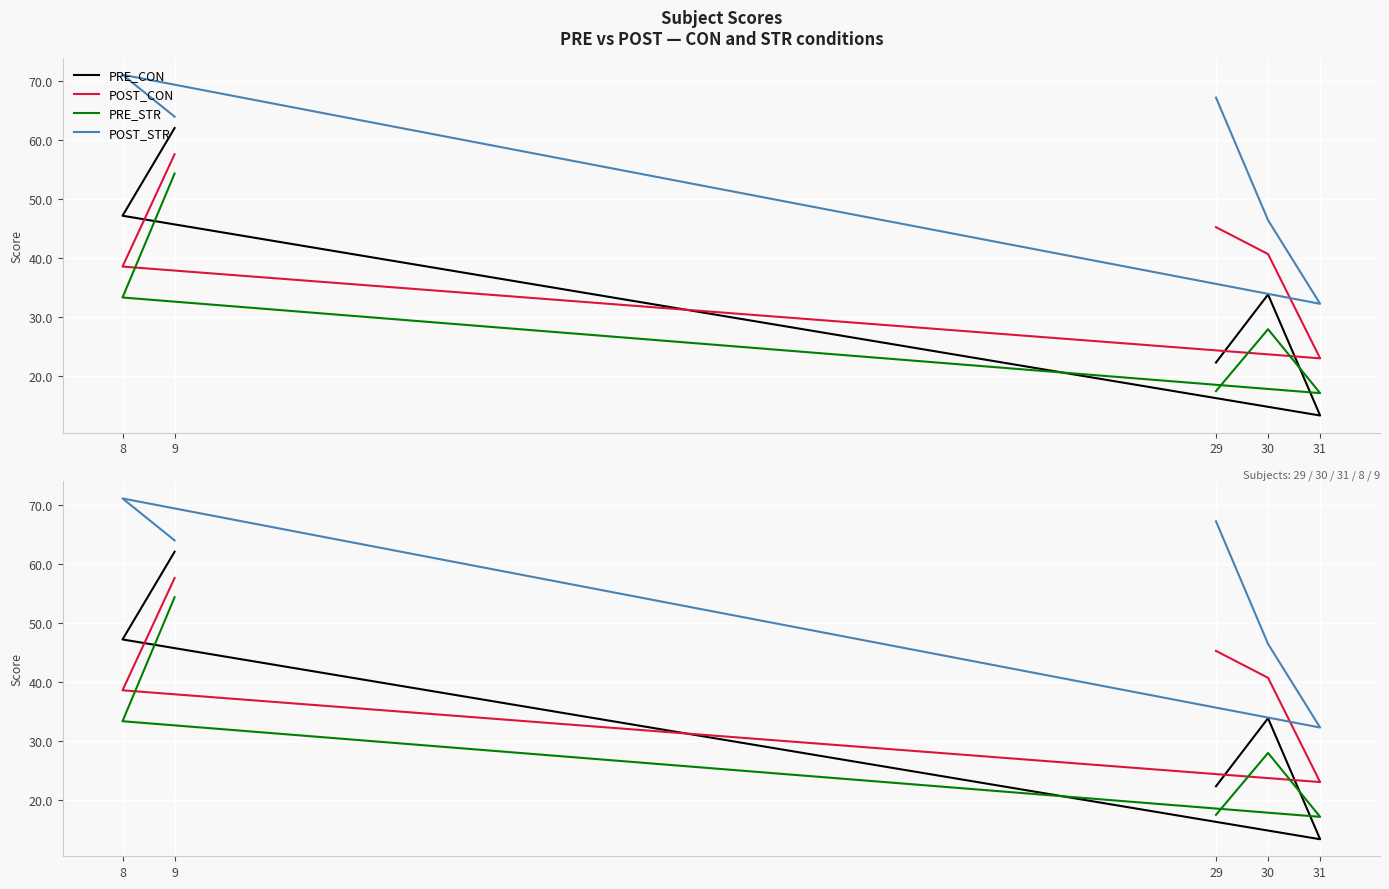

Reading right to left, transcribe all the data shown in this chart.

PRE_CON: 62.1	47.2	13.3	33.8	22.3
POST_CON: 57.6	38.6	23.0	40.7	45.3
PRE_STR: 54.3	33.3	17.1	28.0	17.5
POST_STR: 64.0	71.1	32.3	46.4	67.2